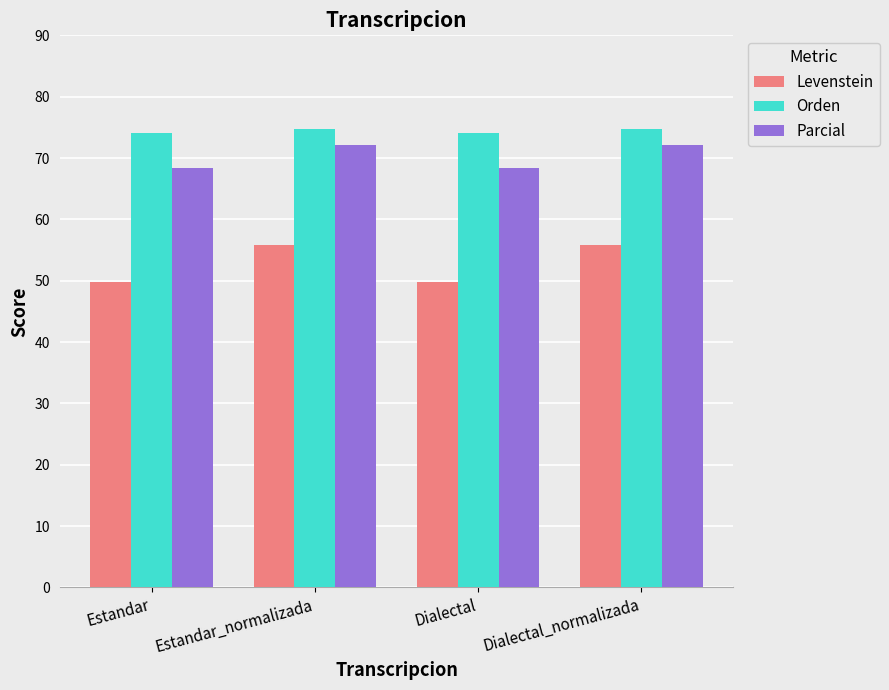

List the series in order of their peak value, highest first.

Orden, Parcial, Levenstein